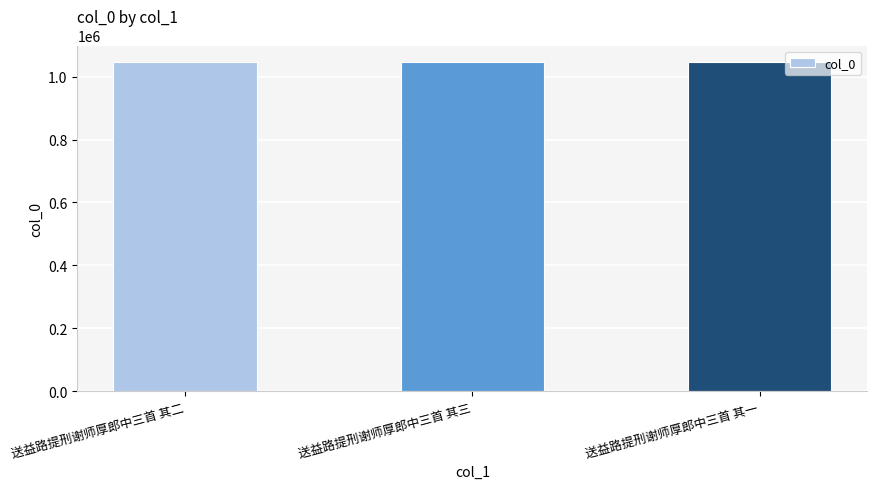

What value does the data have at 送益路提刑谢师厚郎中三首 其一?

1046656